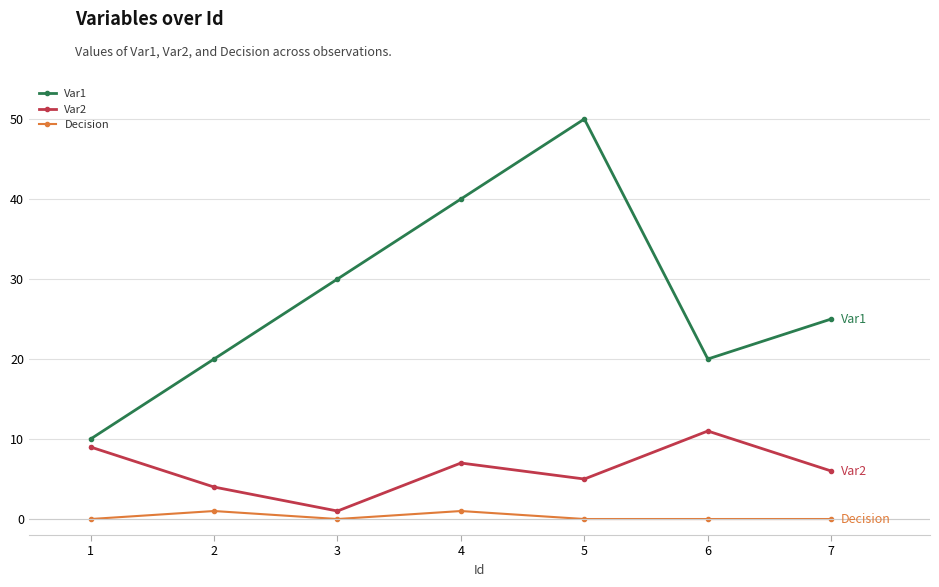

How many series are shown in this chart?

3